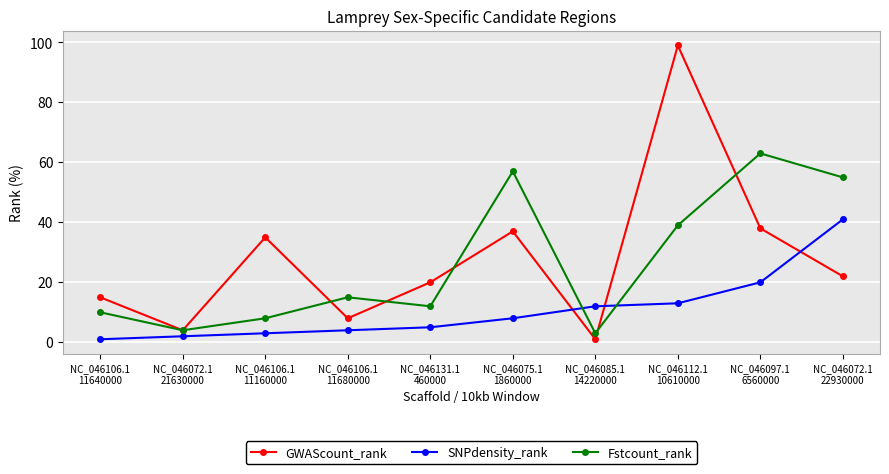

Which series ends up on top after the final intersection of SNPdensity_rank and Fstcount_rank?

Fstcount_rank